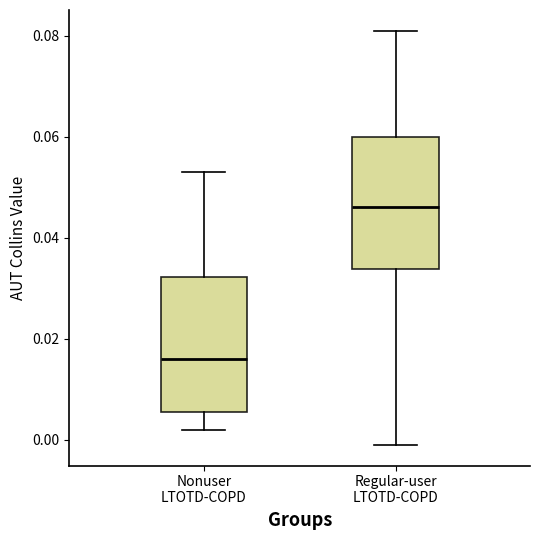

Which box's median line is the highest?

Regular-user LTOTD-COPD